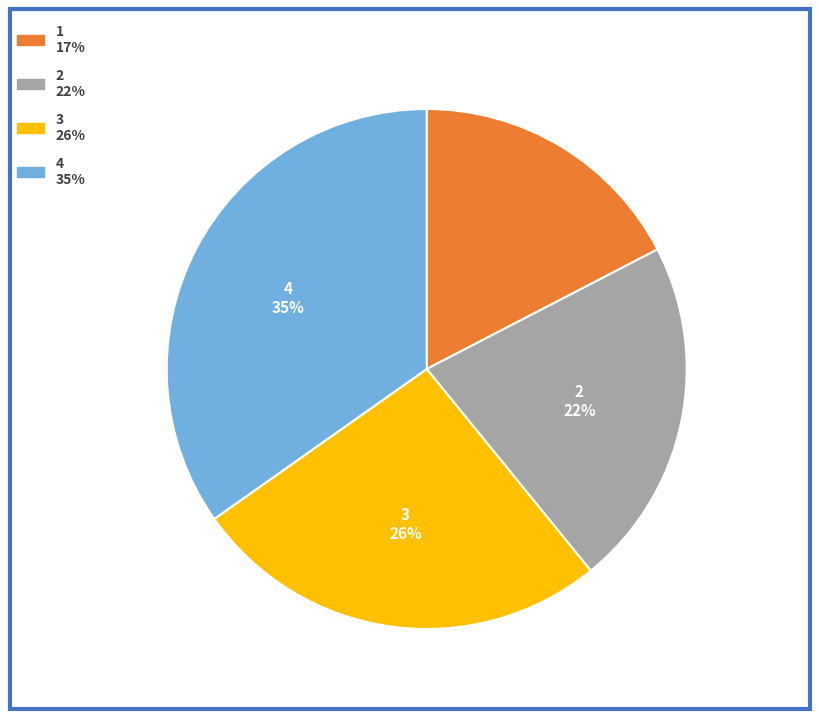

Does any single category account for the majority?

No